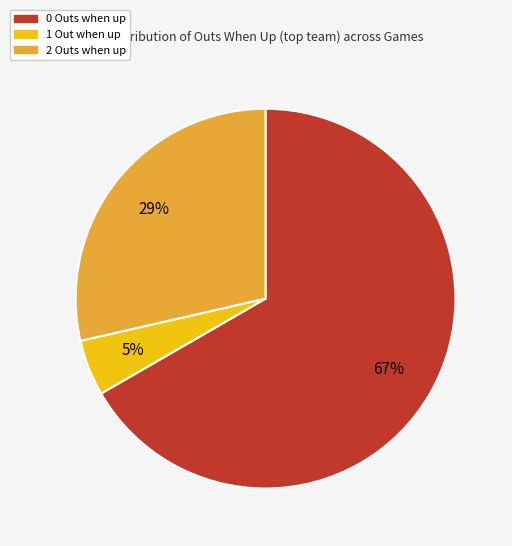

To the nearest percent, what portion does 2 Outs when up represent?

29%